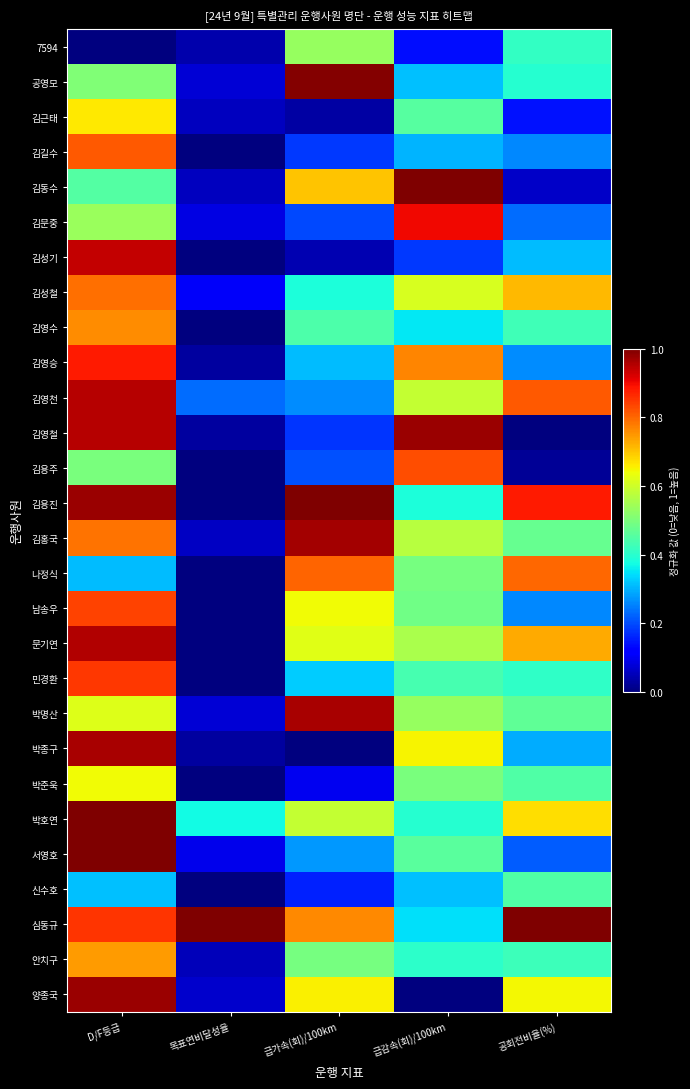

Reading left to right, extract all data points from this chart.

7594: D/F등급=0.0	목표연비달성율=0.0	급가속(회)/100km=0.5	급감속(회)/100km=0.1	공회전비율(%)=0.4
공영모: D/F등급=0.5	목표연비달성율=0.1	급가속(회)/100km=1.0	급감속(회)/100km=0.3	공회전비율(%)=0.4
김근태: D/F등급=0.7	목표연비달성율=0.1	급가속(회)/100km=0.0	급감속(회)/100km=0.5	공회전비율(%)=0.1
김길수: D/F등급=0.8	목표연비달성율=0.0	급가속(회)/100km=0.2	급감속(회)/100km=0.3	공회전비율(%)=0.3
김동수: D/F등급=0.5	목표연비달성율=0.1	급가속(회)/100km=0.7	급감속(회)/100km=1.0	공회전비율(%)=0.1
김문중: D/F등급=0.5	목표연비달성율=0.1	급가속(회)/100km=0.2	급감속(회)/100km=0.9	공회전비율(%)=0.2
김성기: D/F등급=0.9	목표연비달성율=0.0	급가속(회)/100km=0.0	급감속(회)/100km=0.2	공회전비율(%)=0.3
김성철: D/F등급=0.8	목표연비달성율=0.1	급가속(회)/100km=0.4	급감속(회)/100km=0.6	공회전비율(%)=0.7
김영수: D/F등급=0.8	목표연비달성율=0.0	급가속(회)/100km=0.4	급감속(회)/100km=0.4	공회전비율(%)=0.4
김영승: D/F등급=0.9	목표연비달성율=0.0	급가속(회)/100km=0.3	급감속(회)/100km=0.8	공회전비율(%)=0.3
김영천: D/F등급=1.0	목표연비달성율=0.2	급가속(회)/100km=0.3	급감속(회)/100km=0.6	공회전비율(%)=0.8
김영철: D/F등급=1.0	목표연비달성율=0.0	급가속(회)/100km=0.2	급감속(회)/100km=1.0	공회전비율(%)=0.0
김용주: D/F등급=0.5	목표연비달성율=0.0	급가속(회)/100km=0.2	급감속(회)/100km=0.8	공회전비율(%)=0.0
김용진: D/F등급=1.0	목표연비달성율=0.0	급가속(회)/100km=1.0	급감속(회)/100km=0.4	공회전비율(%)=0.9
김홍국: D/F등급=0.8	목표연비달성율=0.1	급가속(회)/100km=1.0	급감속(회)/100km=0.6	공회전비율(%)=0.5
나정식: D/F등급=0.3	목표연비달성율=0.0	급가속(회)/100km=0.8	급감속(회)/100km=0.5	공회전비율(%)=0.8
남송우: D/F등급=0.8	목표연비달성율=0.0	급가속(회)/100km=0.6	급감속(회)/100km=0.5	공회전비율(%)=0.3
문기연: D/F등급=1.0	목표연비달성율=0.0	급가속(회)/100km=0.6	급감속(회)/100km=0.6	공회전비율(%)=0.7
민경환: D/F등급=0.8	목표연비달성율=0.0	급가속(회)/100km=0.3	급감속(회)/100km=0.4	공회전비율(%)=0.4
박명산: D/F등급=0.6	목표연비달성율=0.1	급가속(회)/100km=1.0	급감속(회)/100km=0.5	공회전비율(%)=0.5
박종구: D/F등급=1.0	목표연비달성율=0.0	급가속(회)/100km=0.0	급감속(회)/100km=0.6	공회전비율(%)=0.3
박준욱: D/F등급=0.6	목표연비달성율=0.0	급가속(회)/100km=0.1	급감속(회)/100km=0.5	공회전비율(%)=0.4
박호연: D/F등급=1.0	목표연비달성율=0.4	급가속(회)/100km=0.6	급감속(회)/100km=0.4	공회전비율(%)=0.7
서영호: D/F등급=1.0	목표연비달성율=0.1	급가속(회)/100km=0.3	급감속(회)/100km=0.5	공회전비율(%)=0.2
신수호: D/F등급=0.3	목표연비달성율=0.0	급가속(회)/100km=0.2	급감속(회)/100km=0.3	공회전비율(%)=0.4
심동규: D/F등급=0.9	목표연비달성율=1.0	급가속(회)/100km=0.8	급감속(회)/100km=0.3	공회전비율(%)=1.0
안치구: D/F등급=0.7	목표연비달성율=0.1	급가속(회)/100km=0.5	급감속(회)/100km=0.4	공회전비율(%)=0.4
양종국: D/F등급=1.0	목표연비달성율=0.1	급가속(회)/100km=0.7	급감속(회)/100km=0.0	공회전비율(%)=0.6